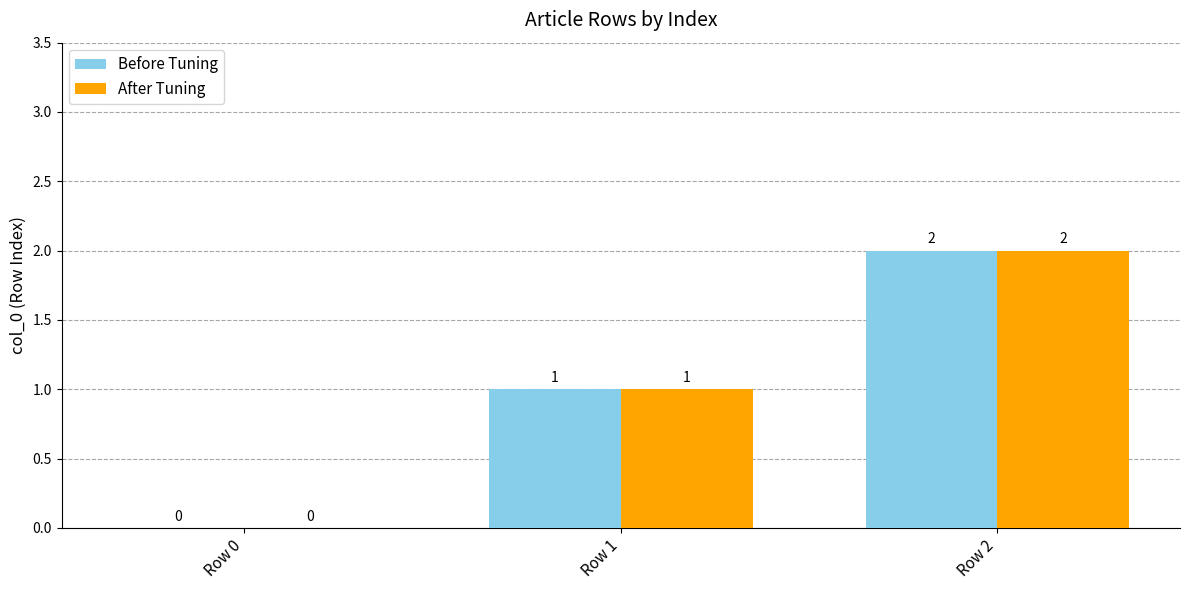

At which category is the sum across all series the highest?

Row 2